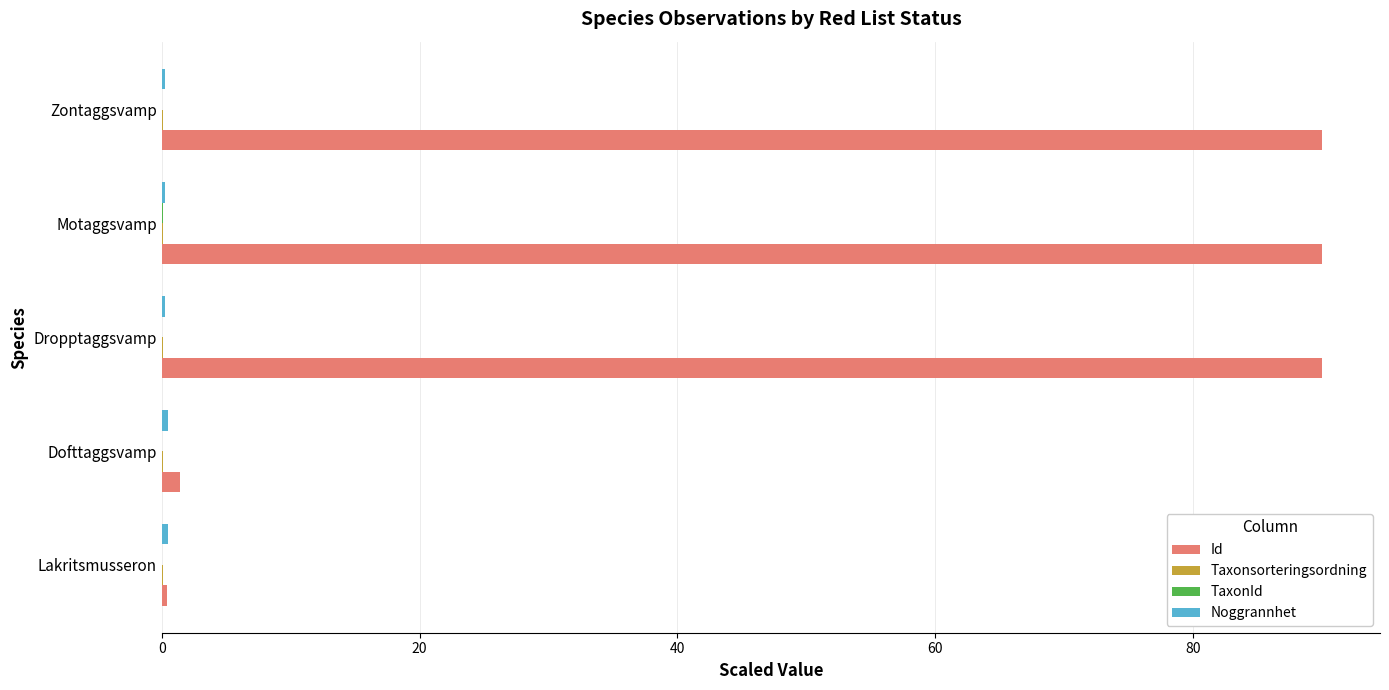

Which series has the largest total across all categories?

Id